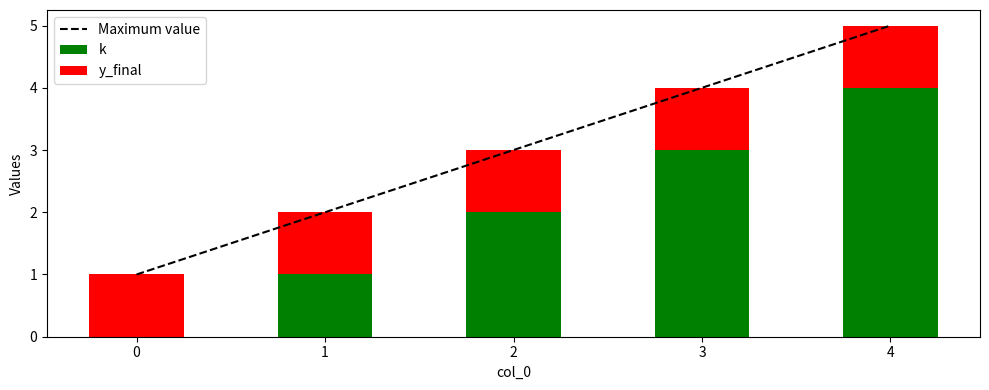

Which series has the widest spread of values?

Maximum value